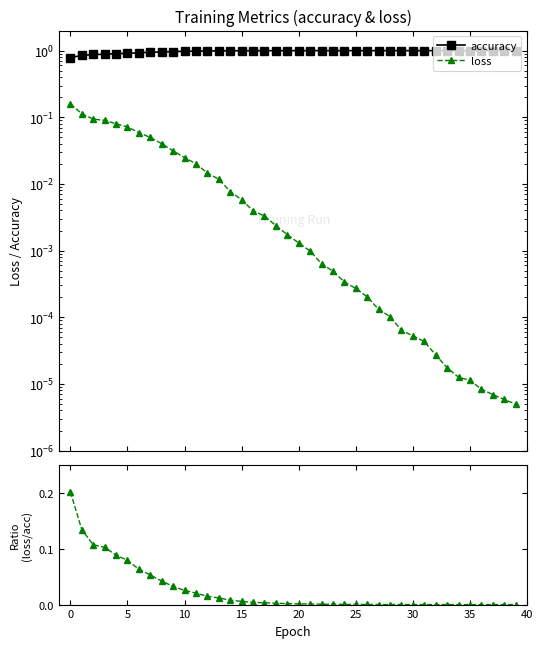

How many lines are shown in the chart?

3